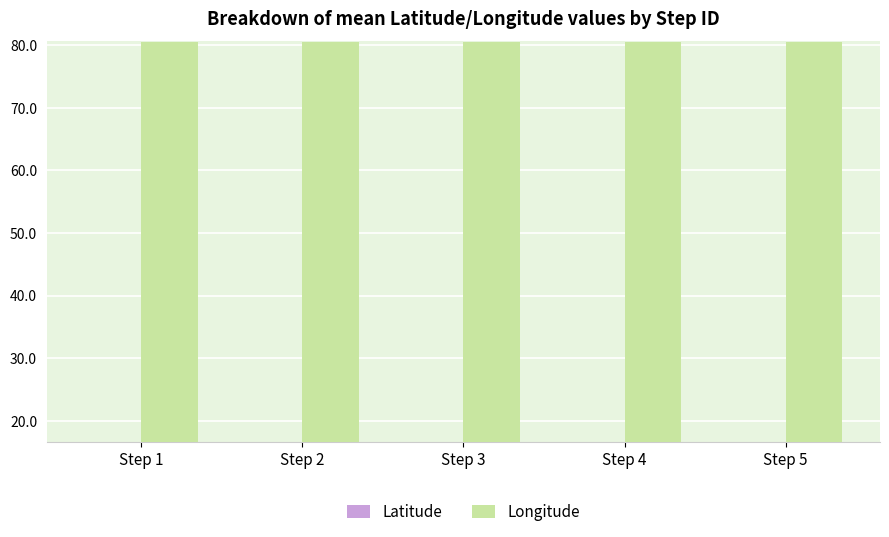

At how many categories does at least one series exceed 63?

5